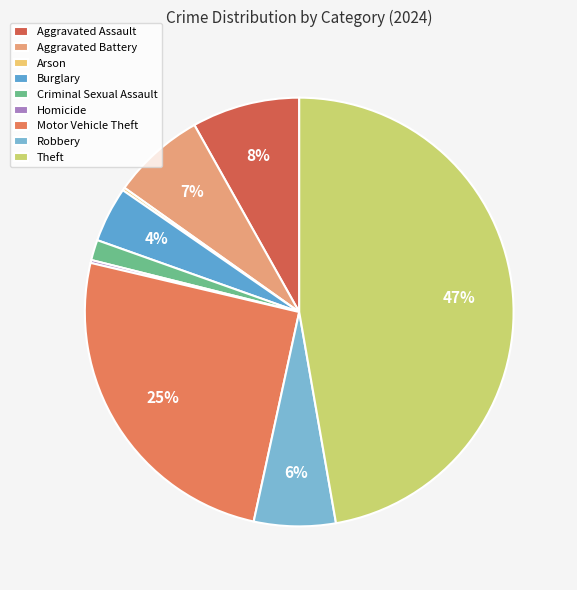

Count the number of slices in the pie.

9